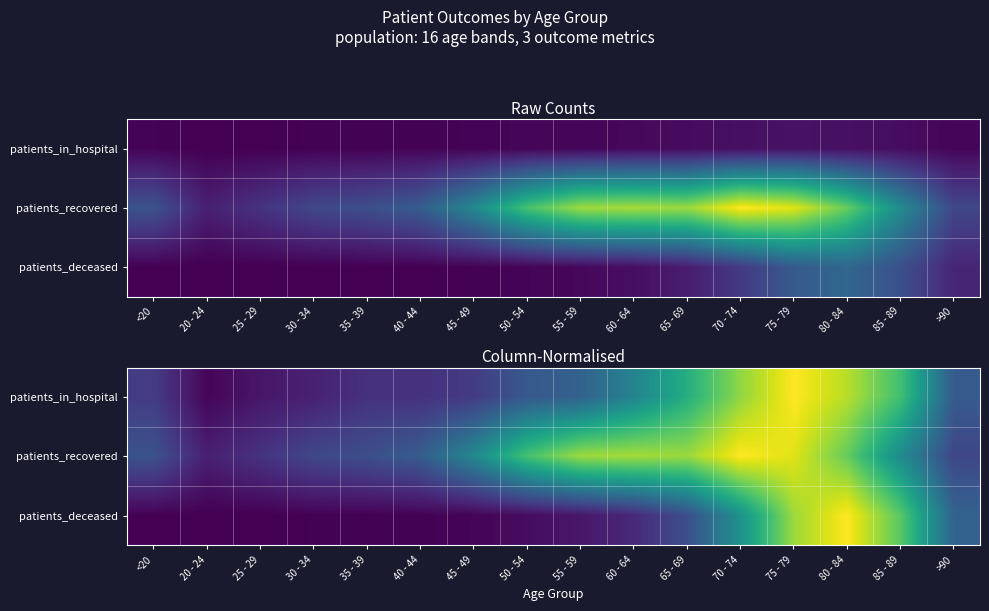

What is the difference between the second highest and second lowest values in the patients_in_hospital series?

0.8